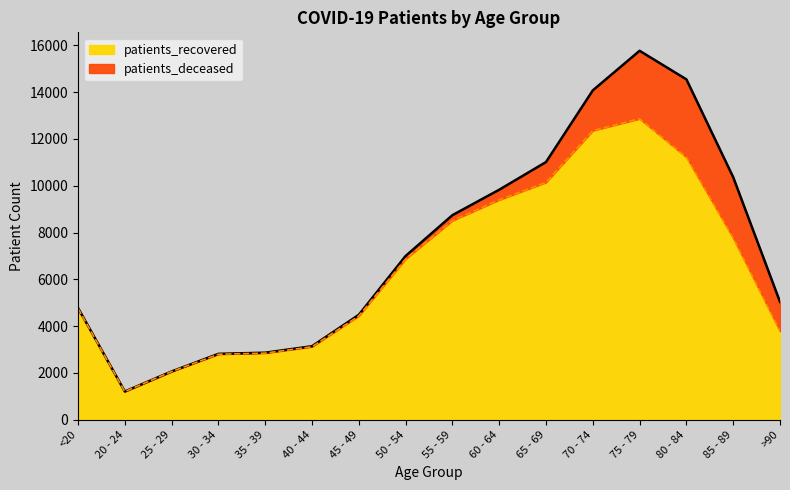

What is the value of the 3rd point from the left?

2063